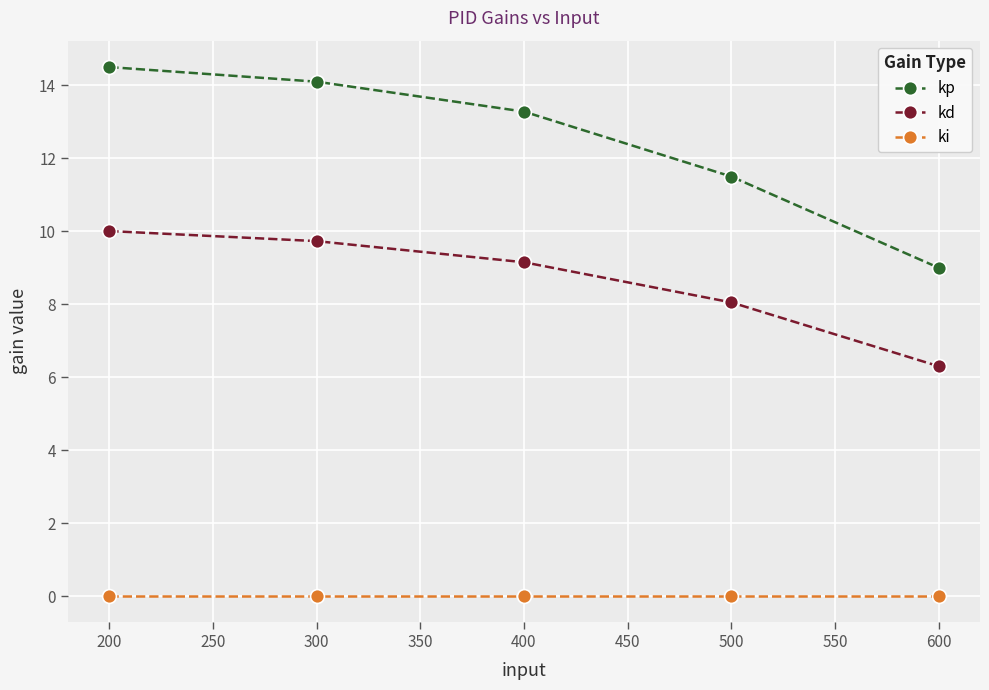

What is the average value of the kp series?

12.5